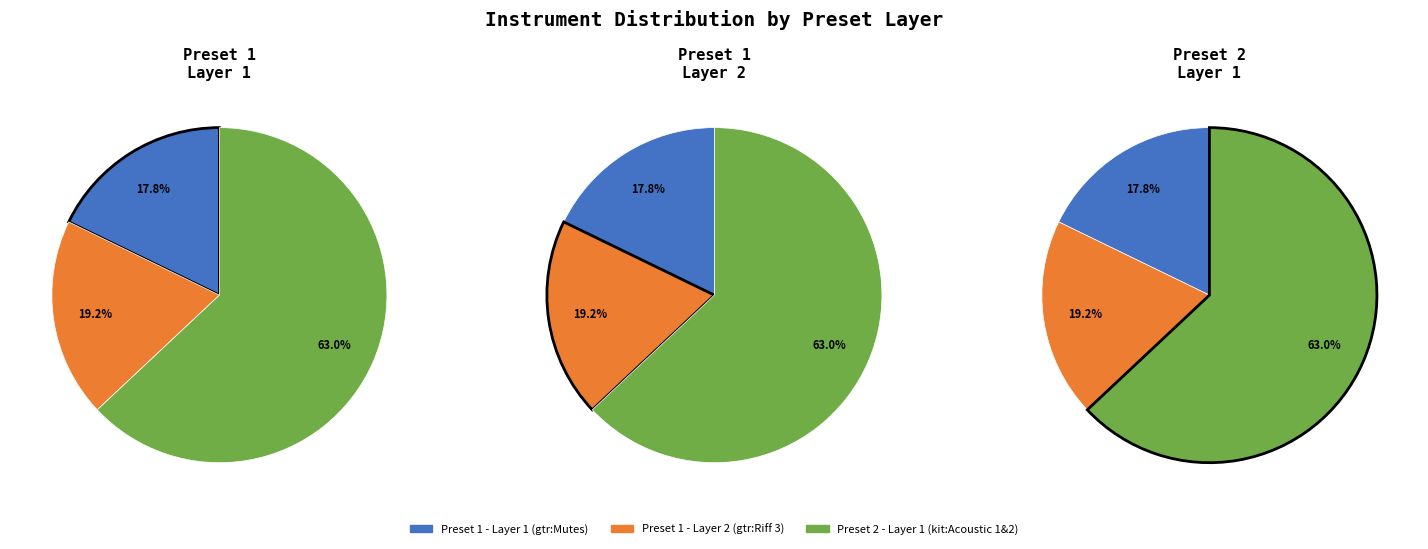

Count the number of slices in the pie.

3